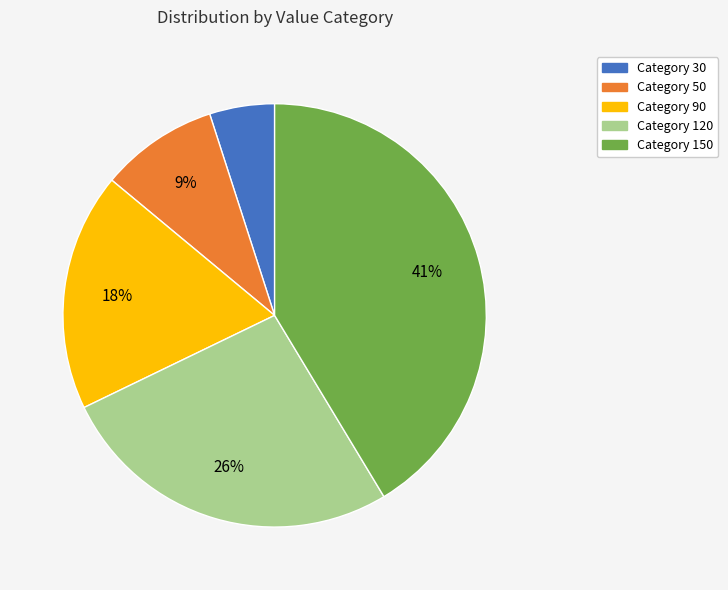

Is there a majority slice in this chart?

No